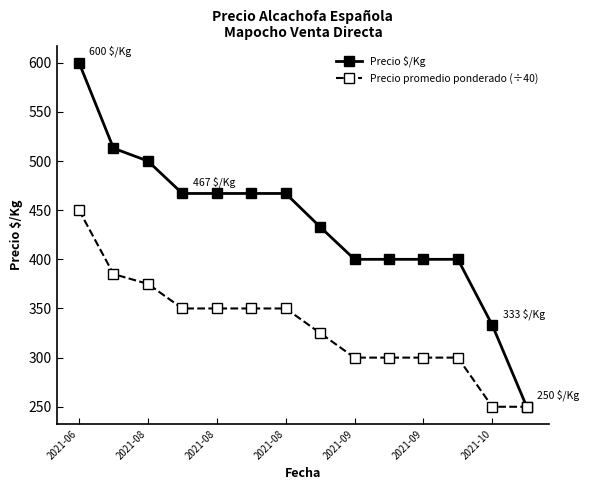

Reading left to right, extract all data points from this chart.

Precio $/Kg: 600	513	500	467	467	467	467	433	400	400	400	400	333	250
Precio promedio ponderado (÷40): 450	385	375	350	350	350	350	325	300	300	300	300	250	250